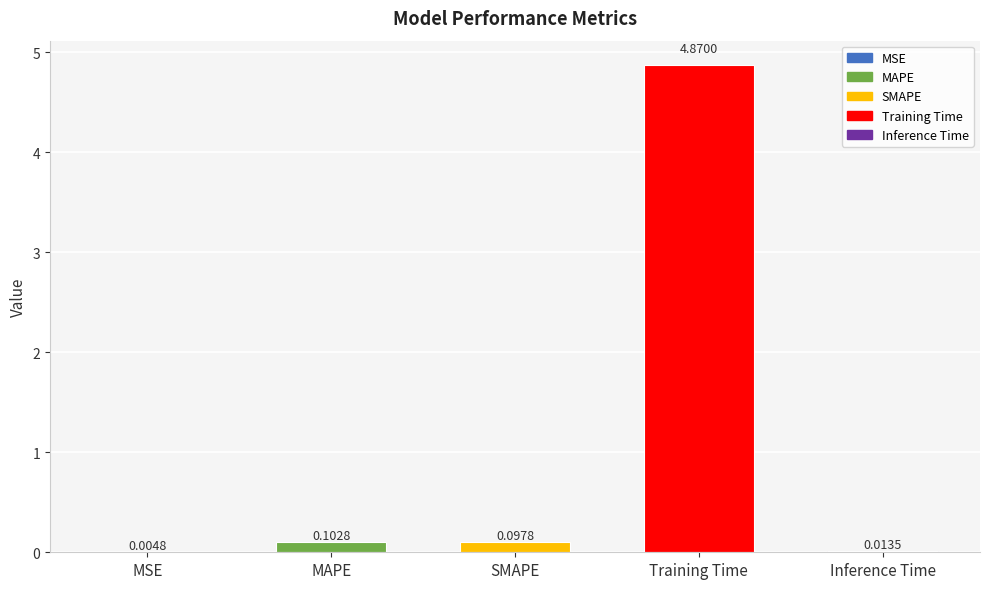

What is the change in value from Training Time to Inference Time?

-4.9